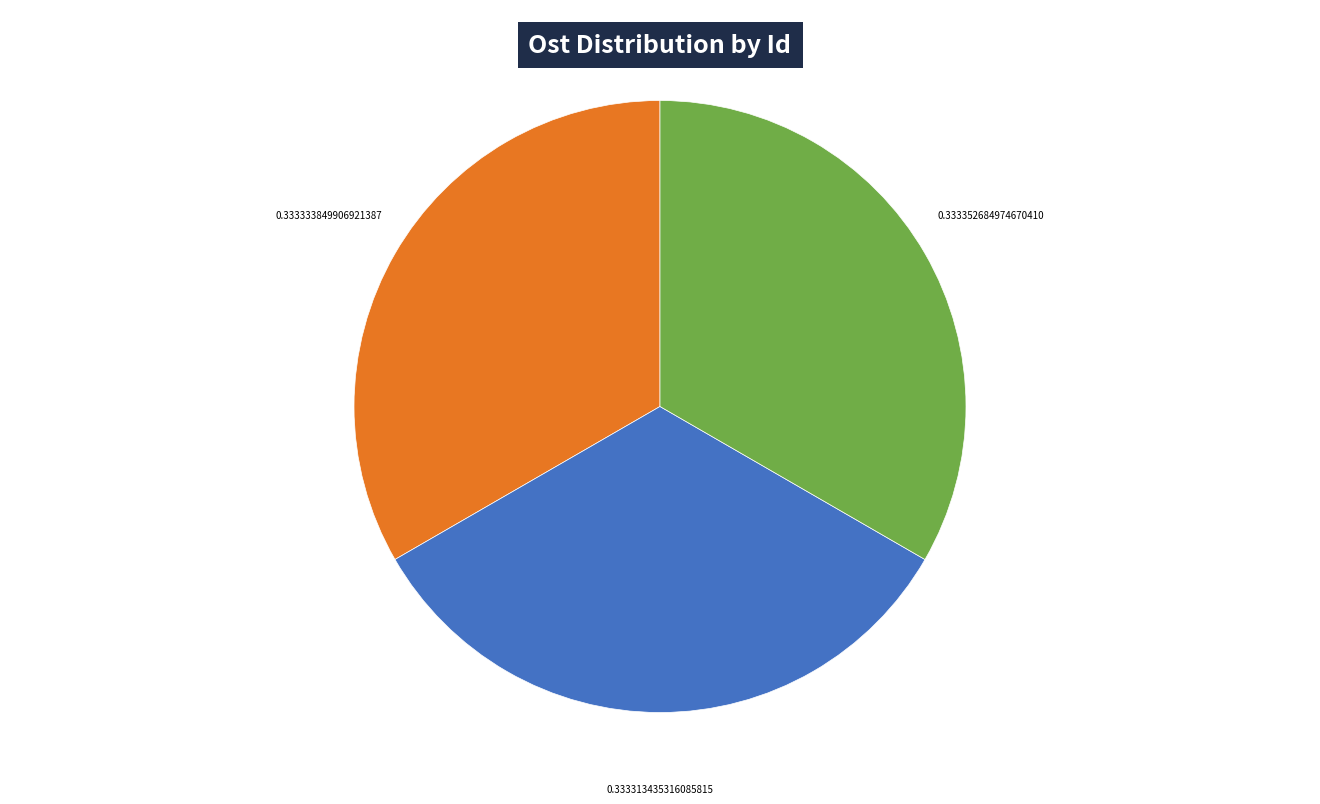

Is there any slice that represents more than half of the pie?

No